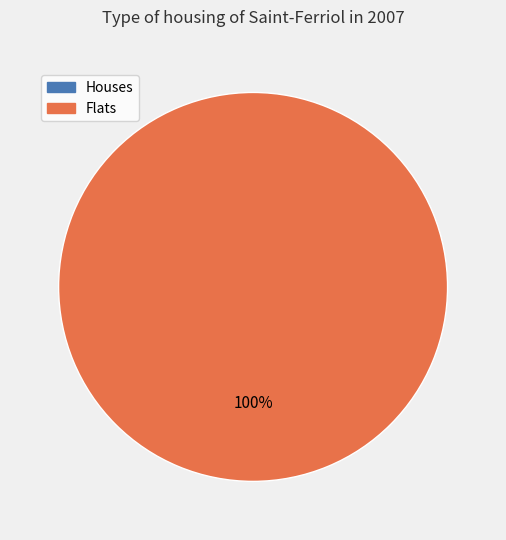

Is it true that 1 is 100% of the pie?

True